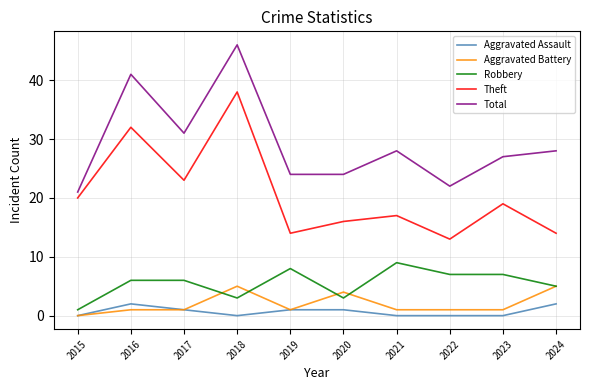

What is the highest value of the Robbery series?

9